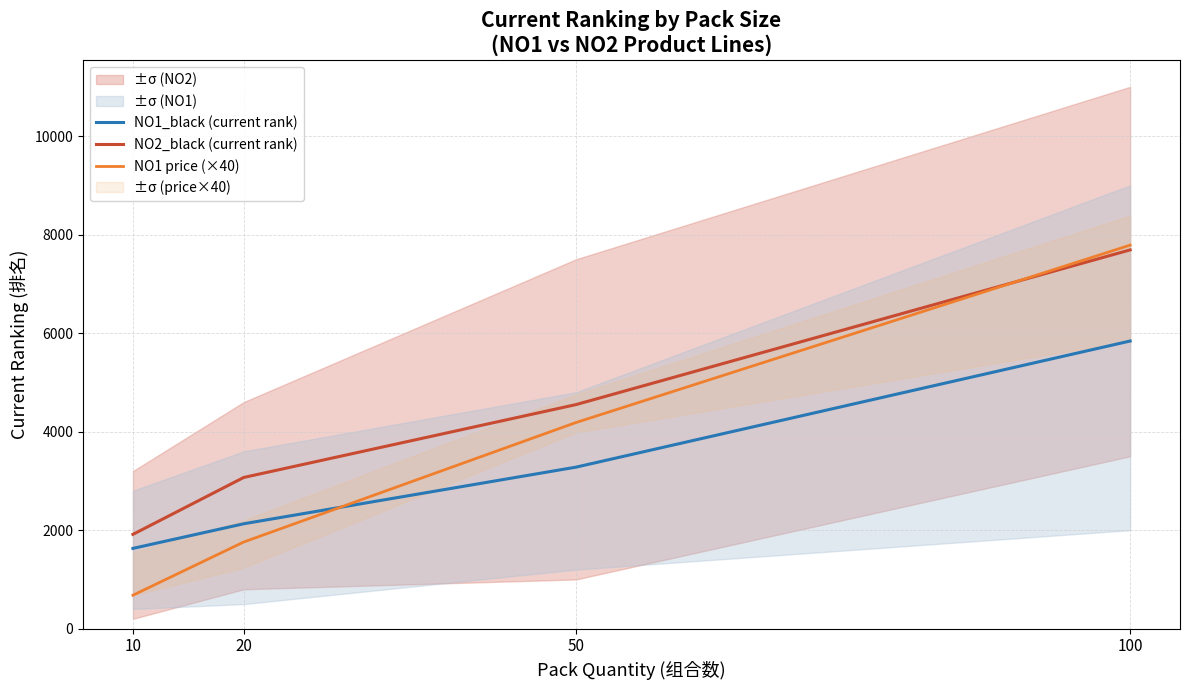

List the series in order of their peak value, lowest first.

NO1_black (current rank), NO2_black (current rank), NO1 price (×40)